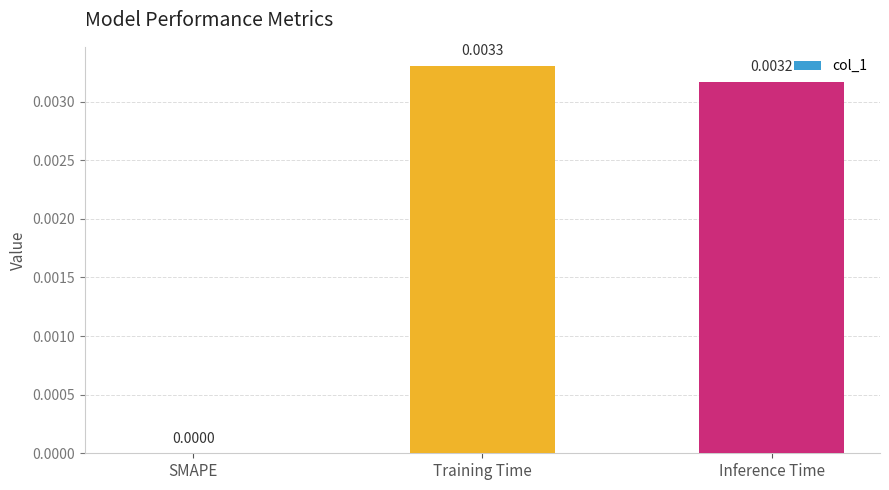

At which label is the value closest to 0?

SMAPE